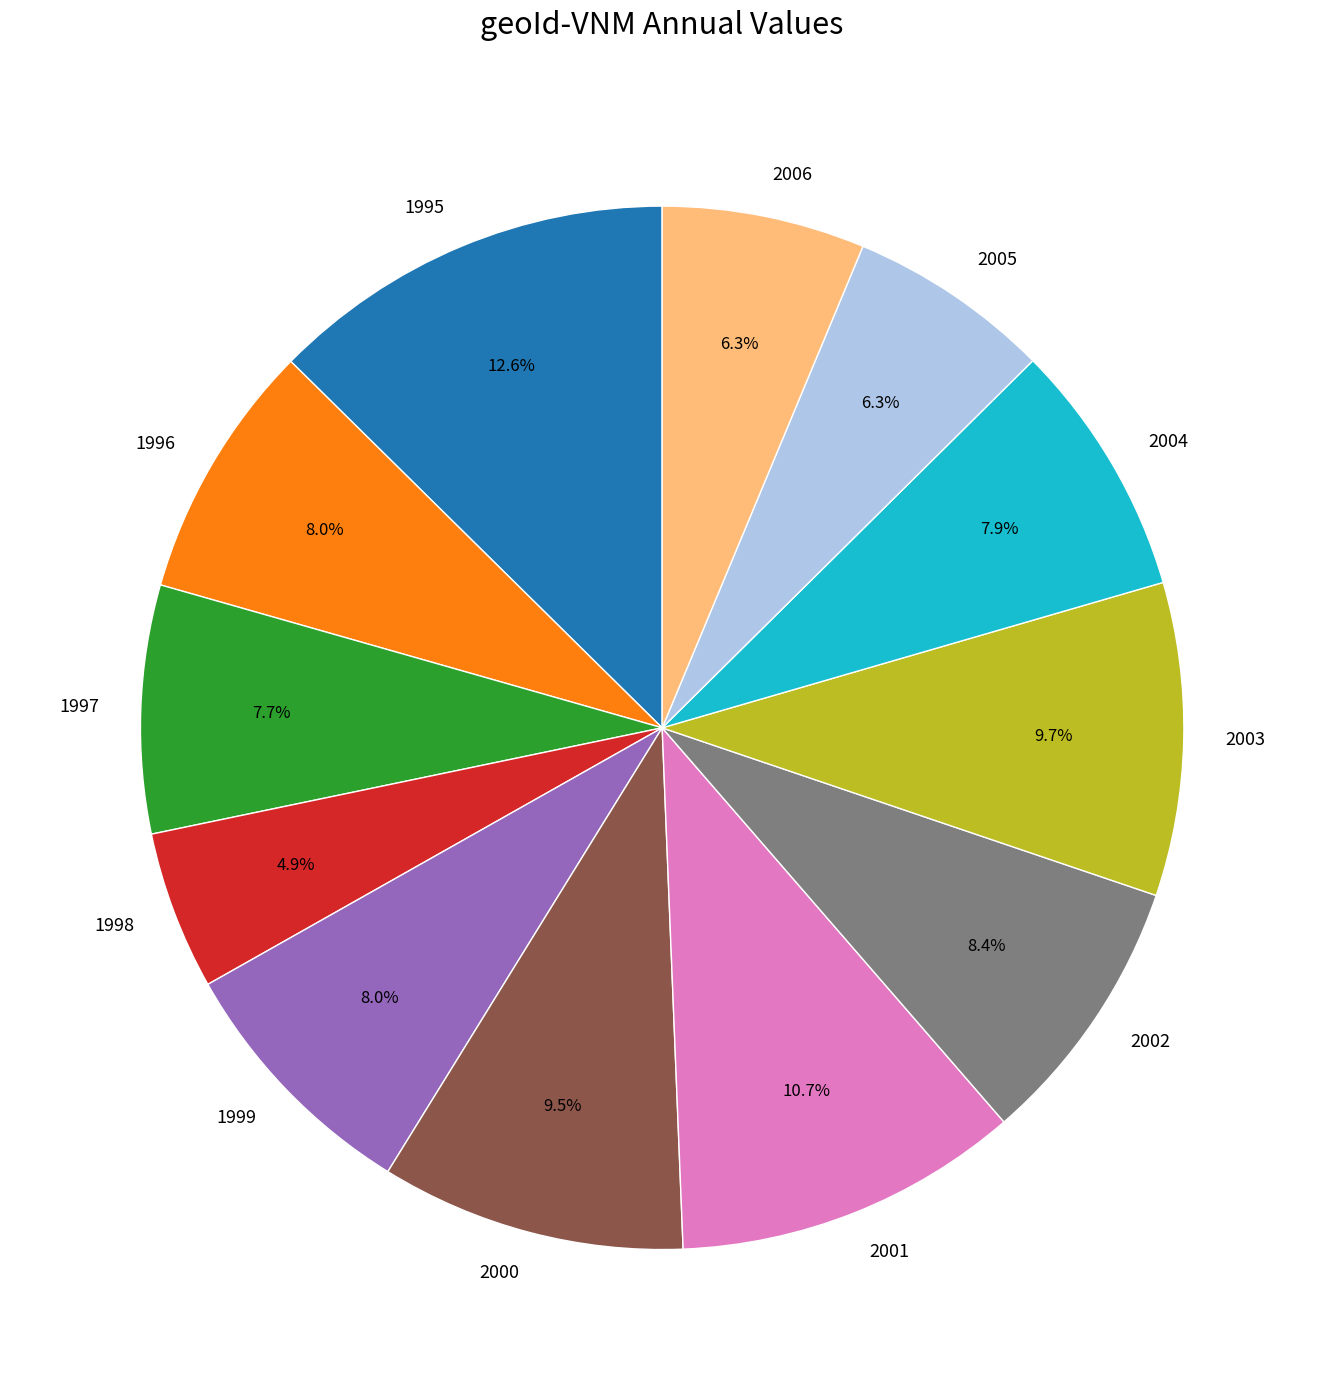

What percentage is the 1997 slice, to the nearest percent?

8%